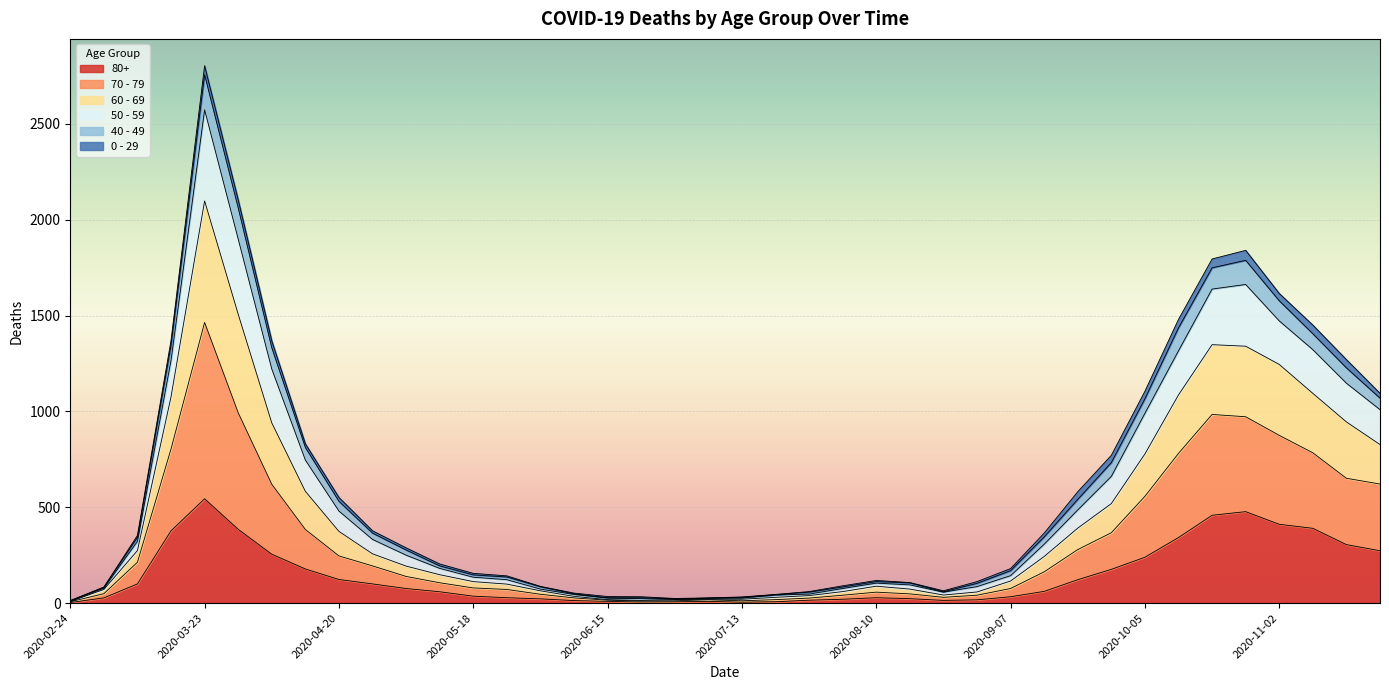

At which label does 80+ reach its peak?

2020-03-23